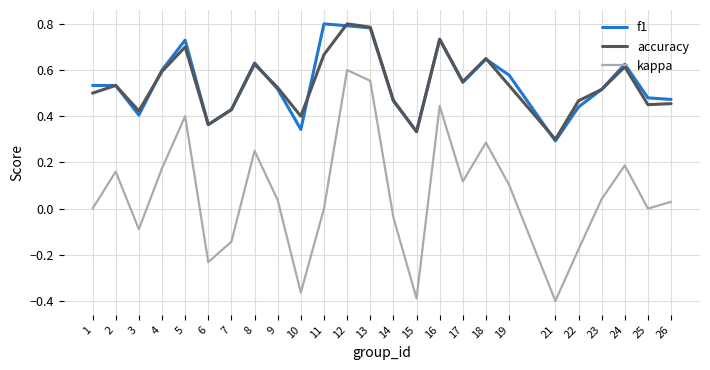

The kappa series shows -0.2 at 7. True or false?

False